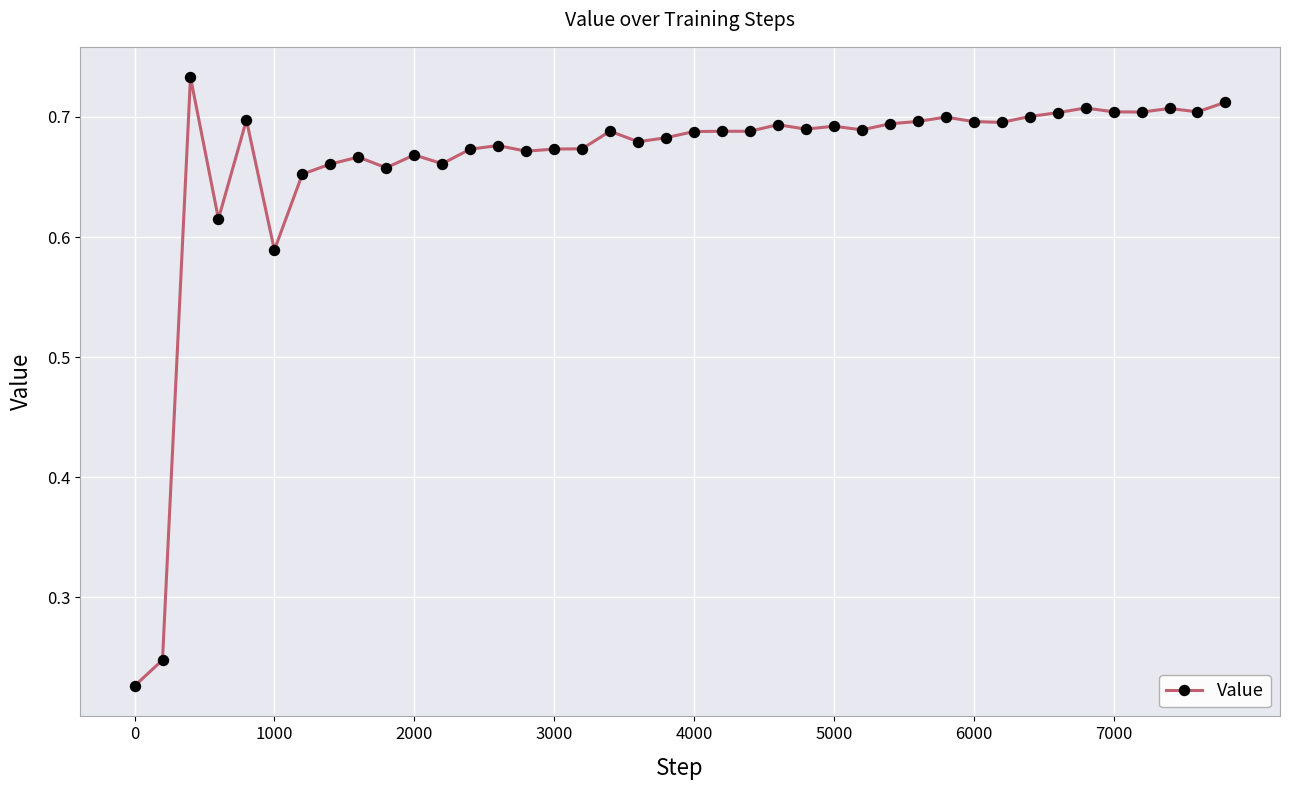

Does the chart have visible grid lines?

Yes